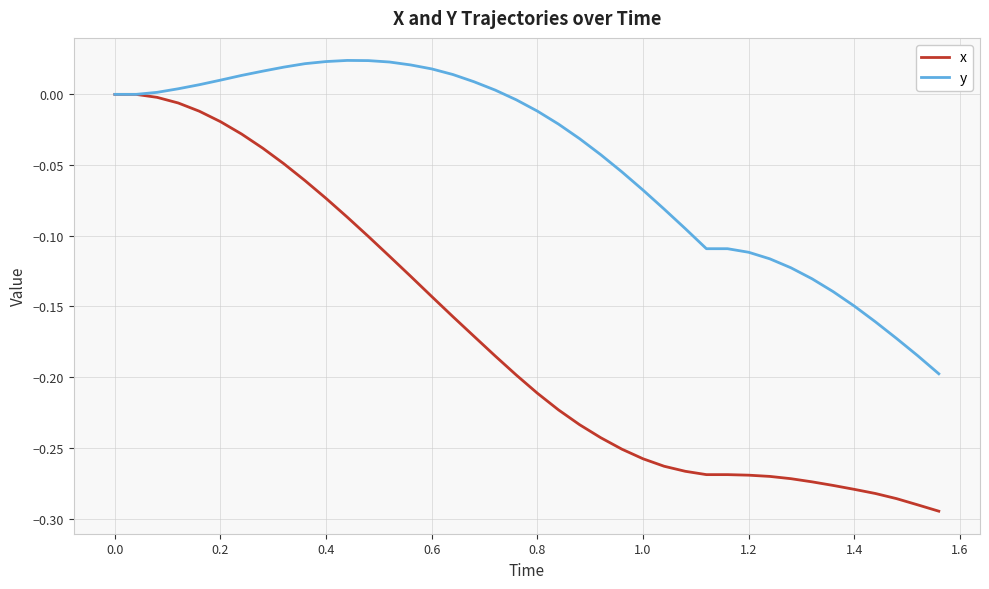

Does the chart have visible grid lines?

Yes